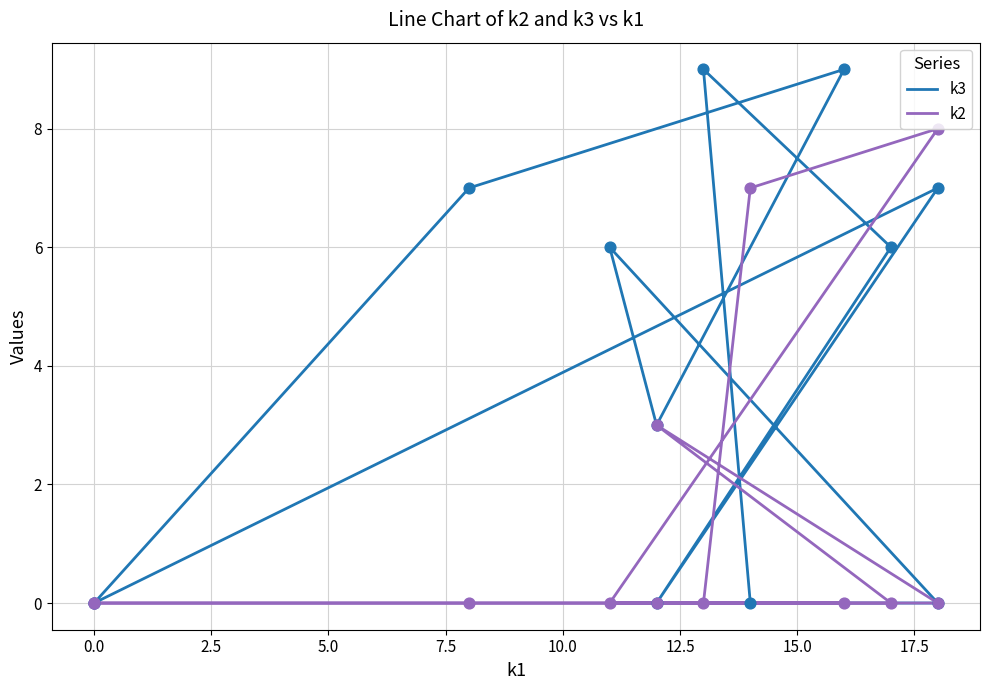

What are all the series names shown in the legend?

k3, k2